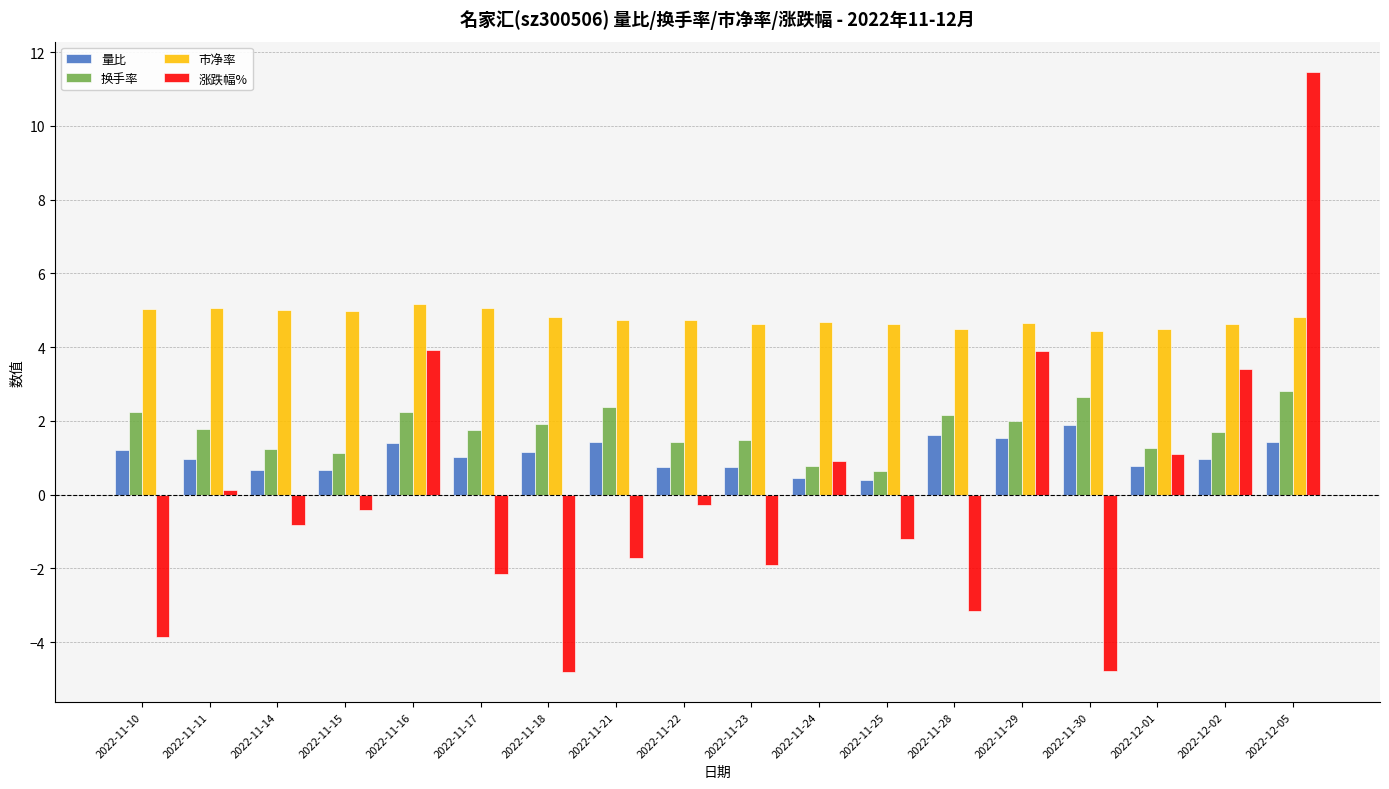

Which series has the largest total across all categories?

市净率